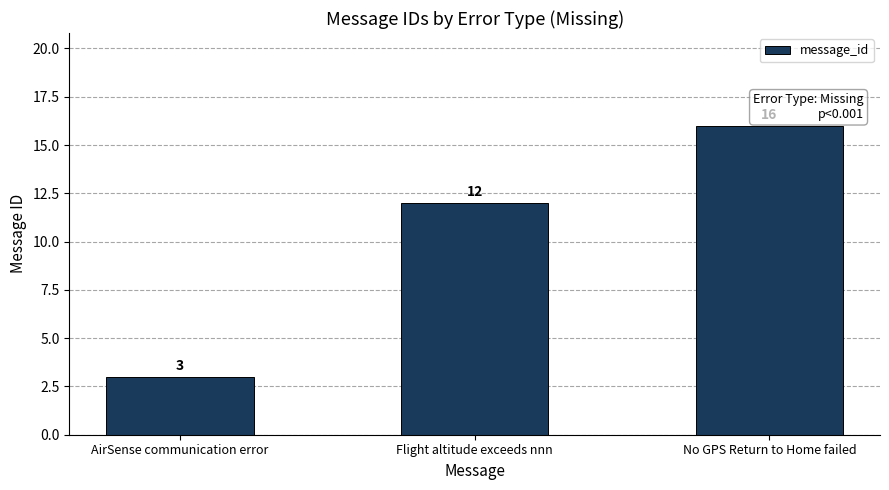

What is the maximum value shown in the chart?

16